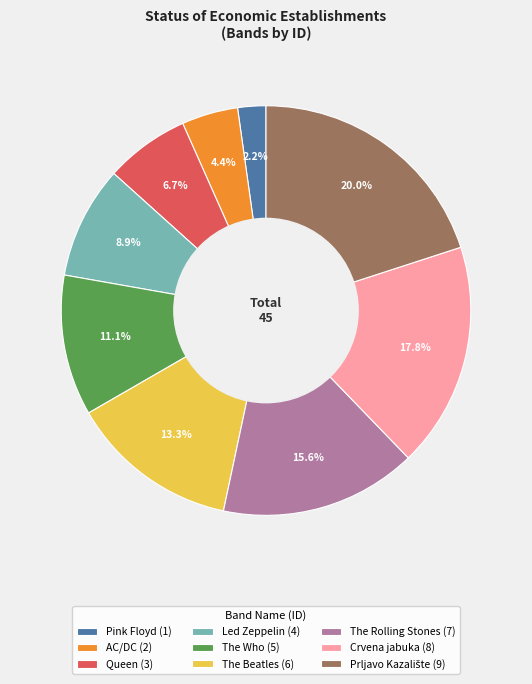

True or false: Pink Floyd accounts for 15% of the total.

False